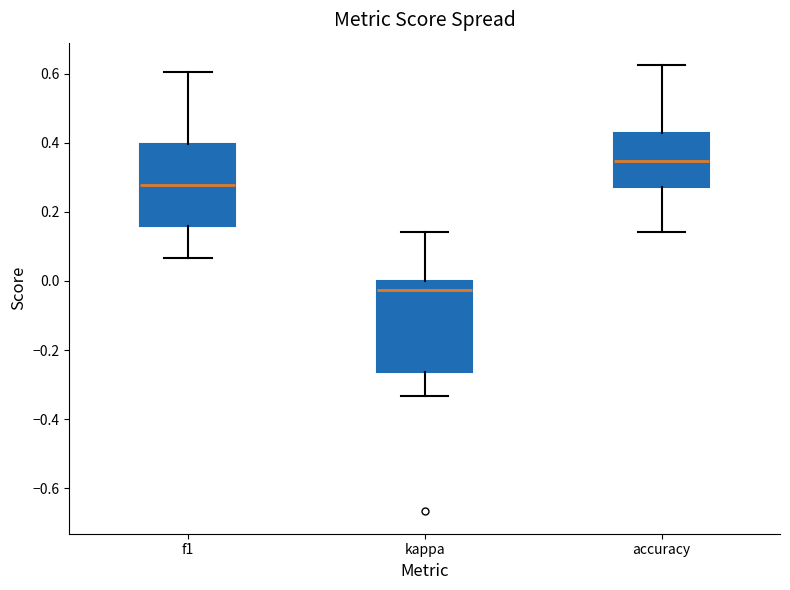

Which box's median line is the lowest?

kappa